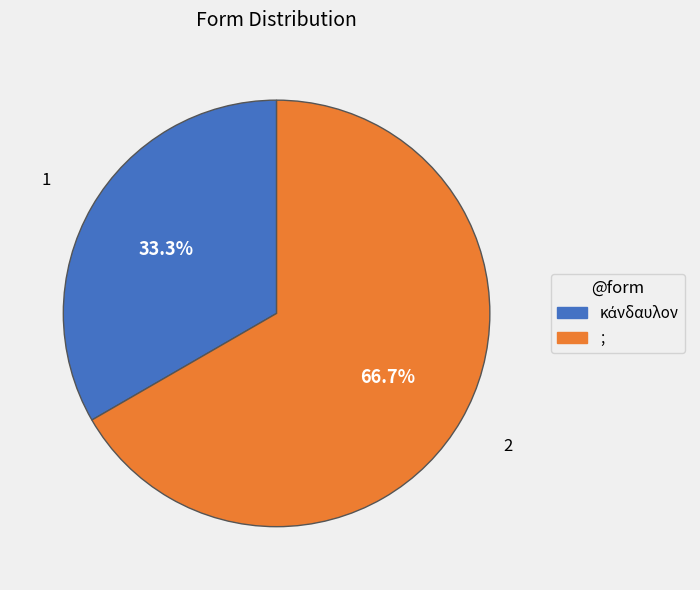

Which slice is the largest?

;